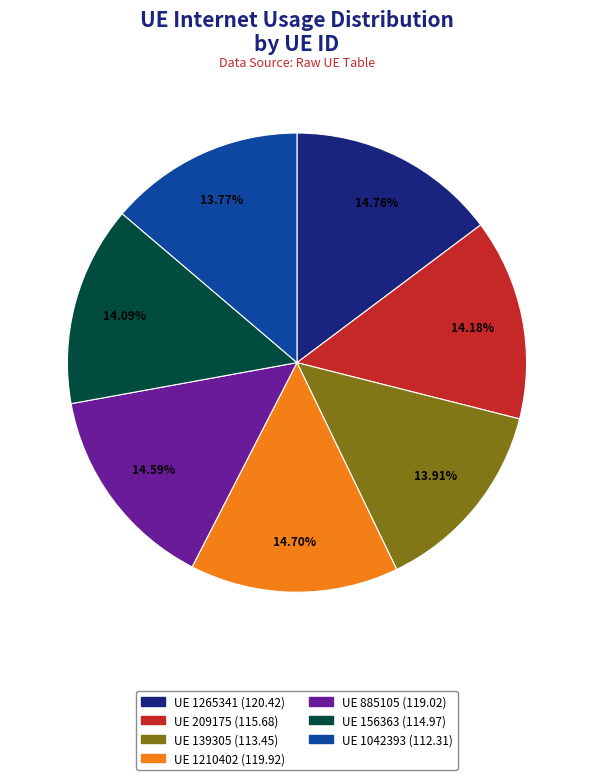

To the nearest percent, what is the average slice percentage?

14%